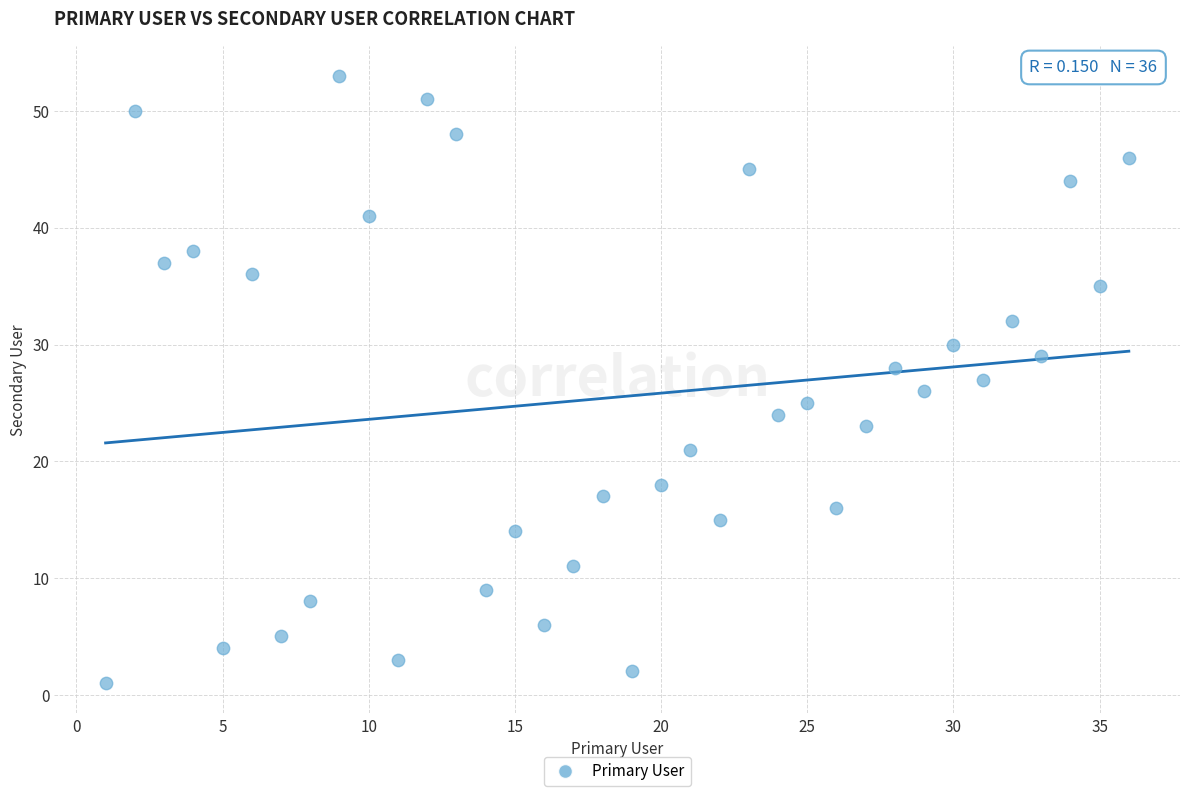

What is the range of X values (max minus min)?

35